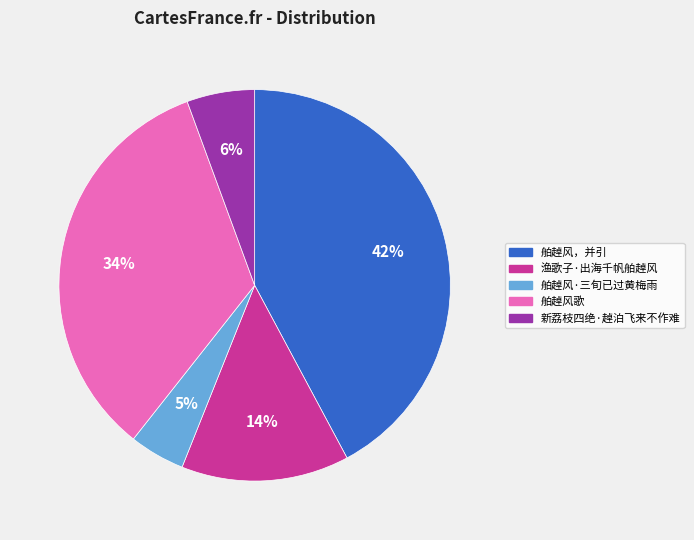

Rank the categories by value from highest to lowest.

舶趠风，并引, 舶趠风歌, 渔歌子·出海千帆舶趠风, 新荔枝四绝·趠泊飞来不作难, 舶趠风·三旬已过黄梅雨